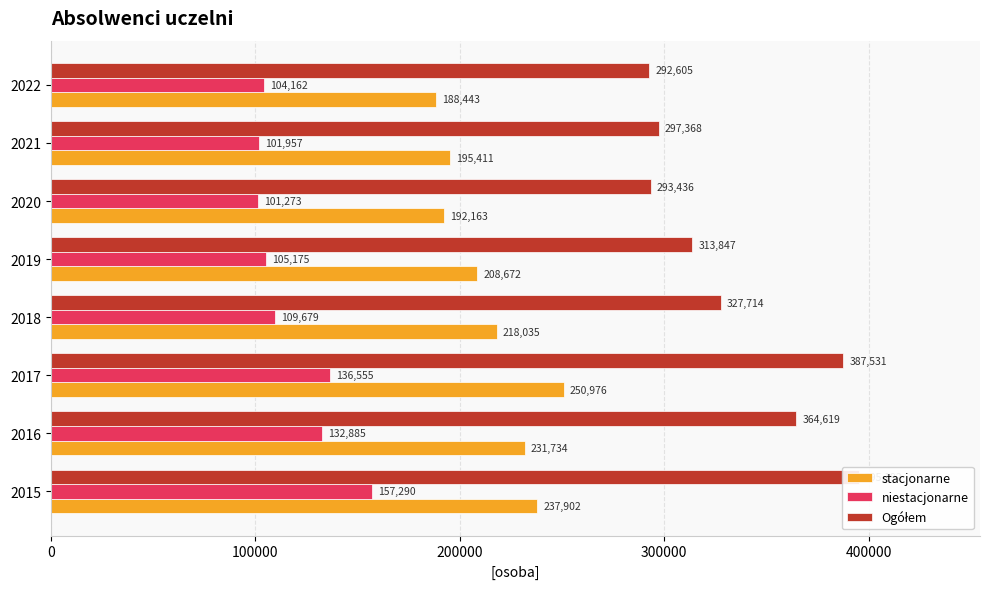

At how many categories does at least one series exceed 375198?

2